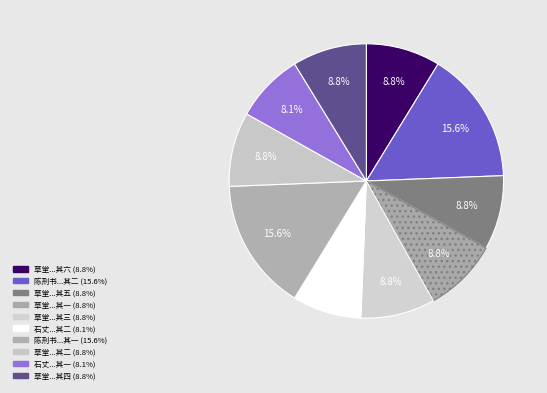

Is there a majority slice in this chart?

No